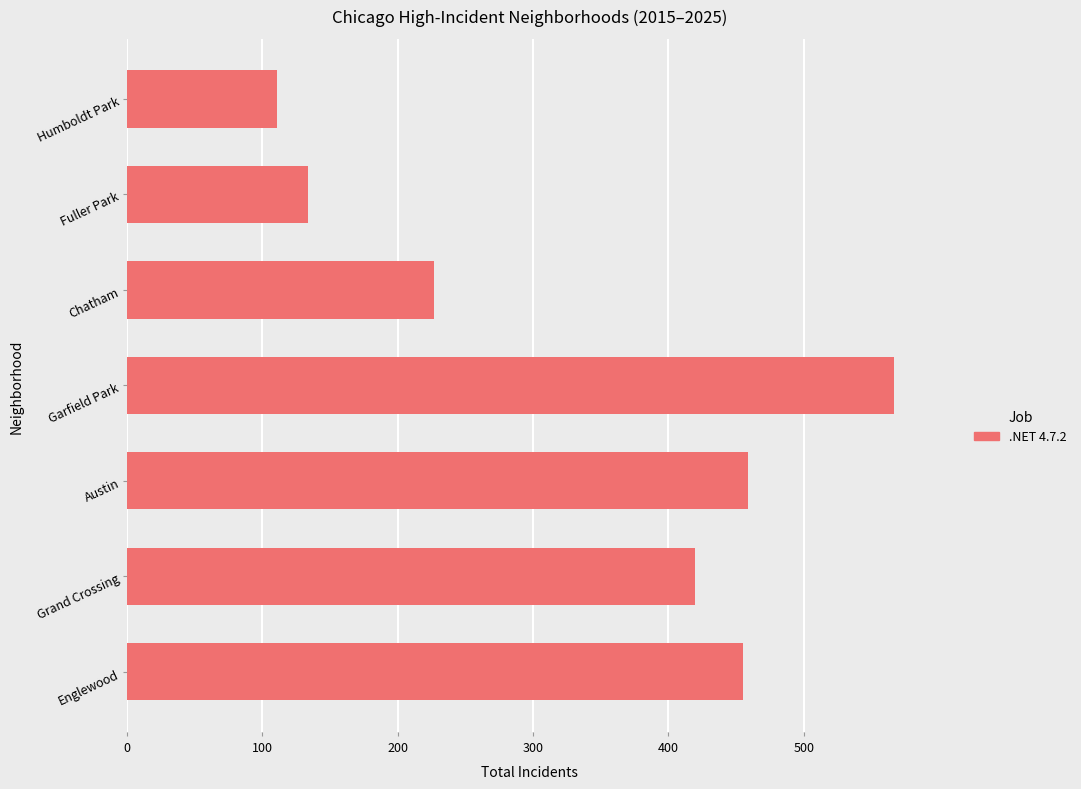

What is the change in value from Austin to Humboldt Park?

-348